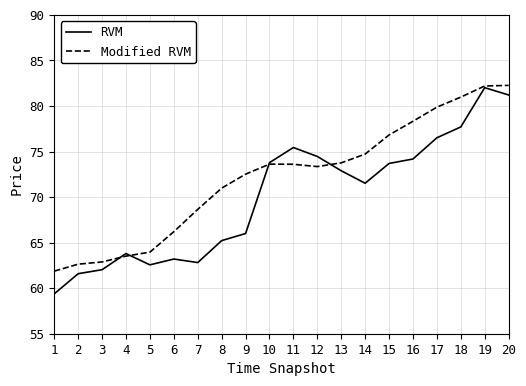

Rank the series at 15 from lowest to highest value.

RVM, Modified RVM